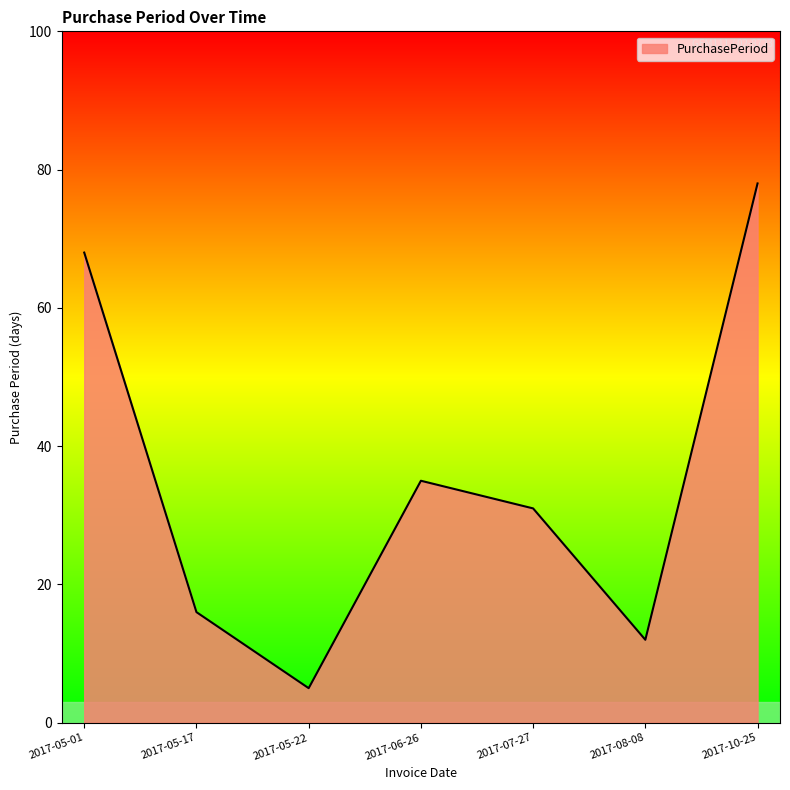

What is the sum of the values at 2017-05-01 and 2017-10-25?

146